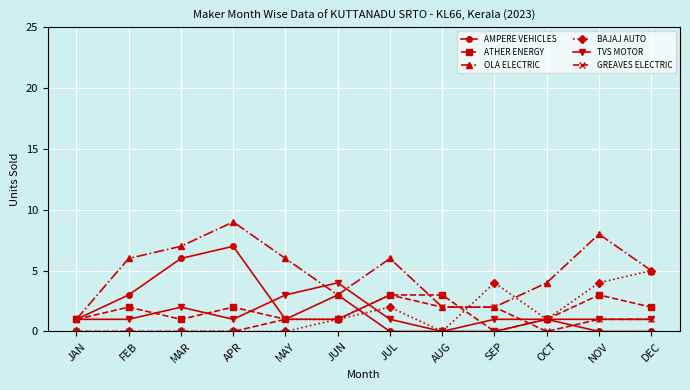

Which series changed the most between MAR and OCT?

AMPERE VEHICLES